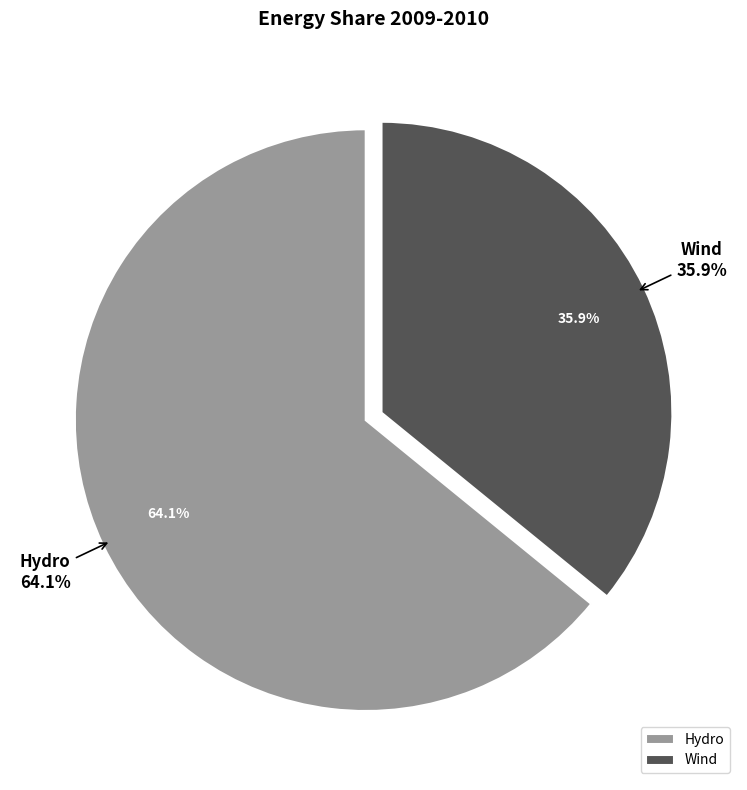

How many slices are in this pie chart?

2